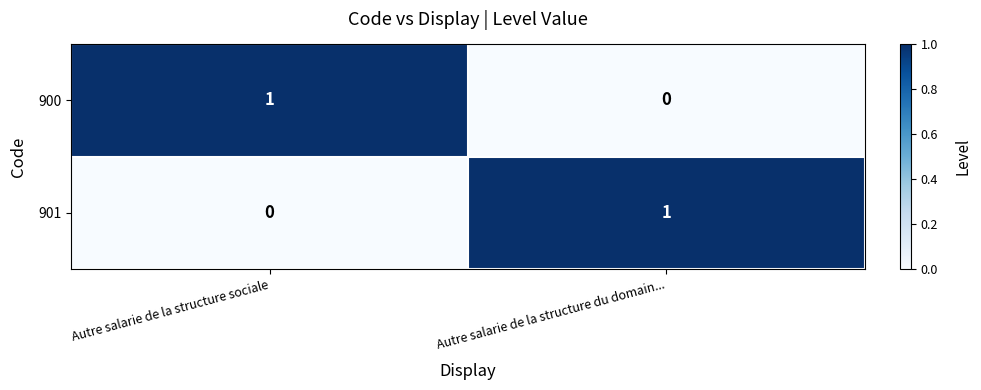

How many values in 900 are above zero?

1